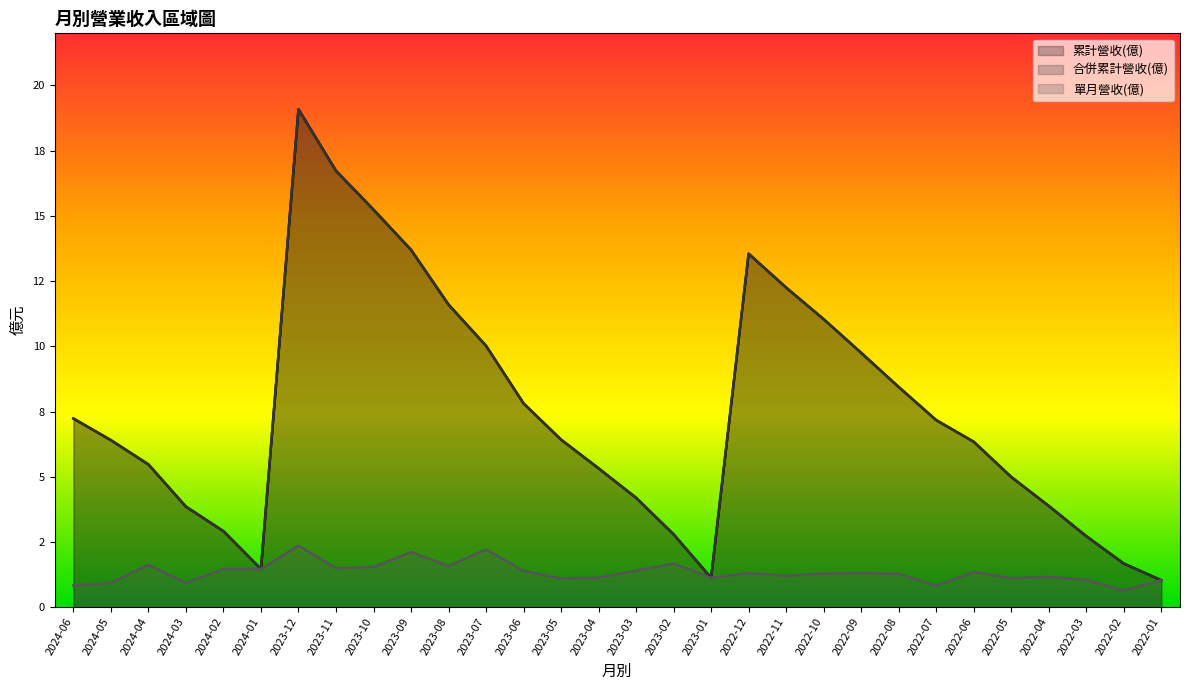

Is it true that 合併累計營收(億) equals 1.0 at 2022-01?

True